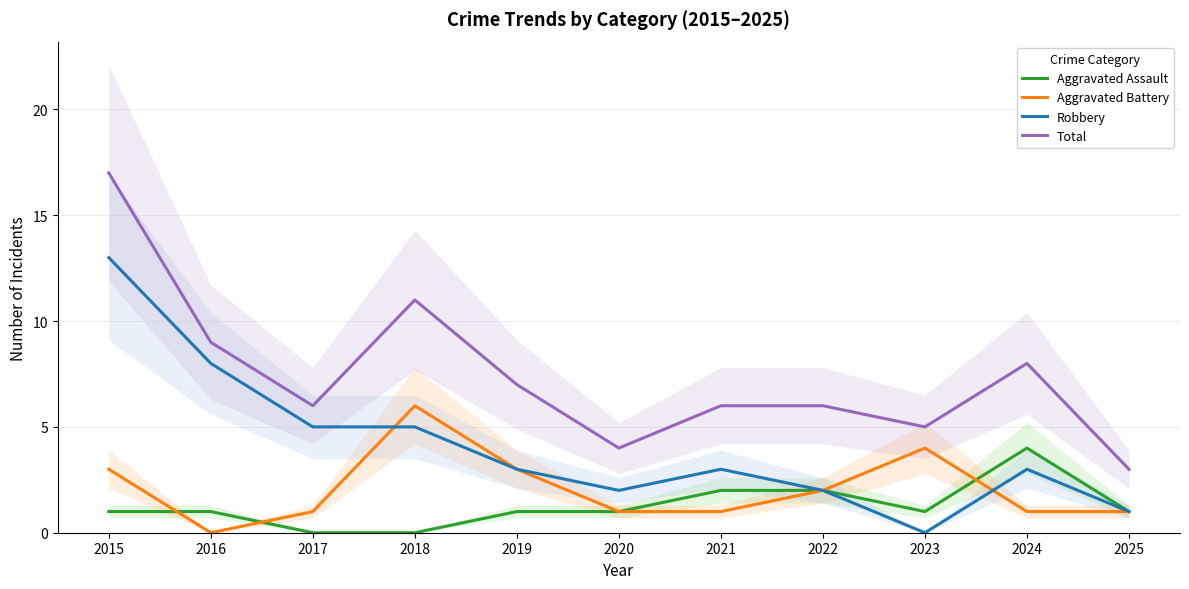

True or false: Total and Aggravated Battery intersect in this chart.

False